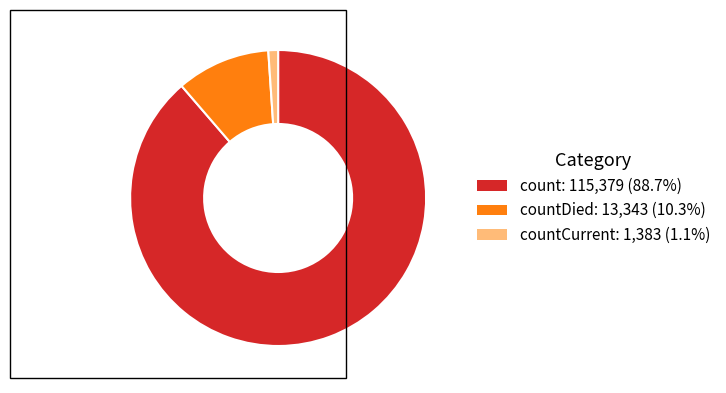

How many slices are in this pie chart?

3